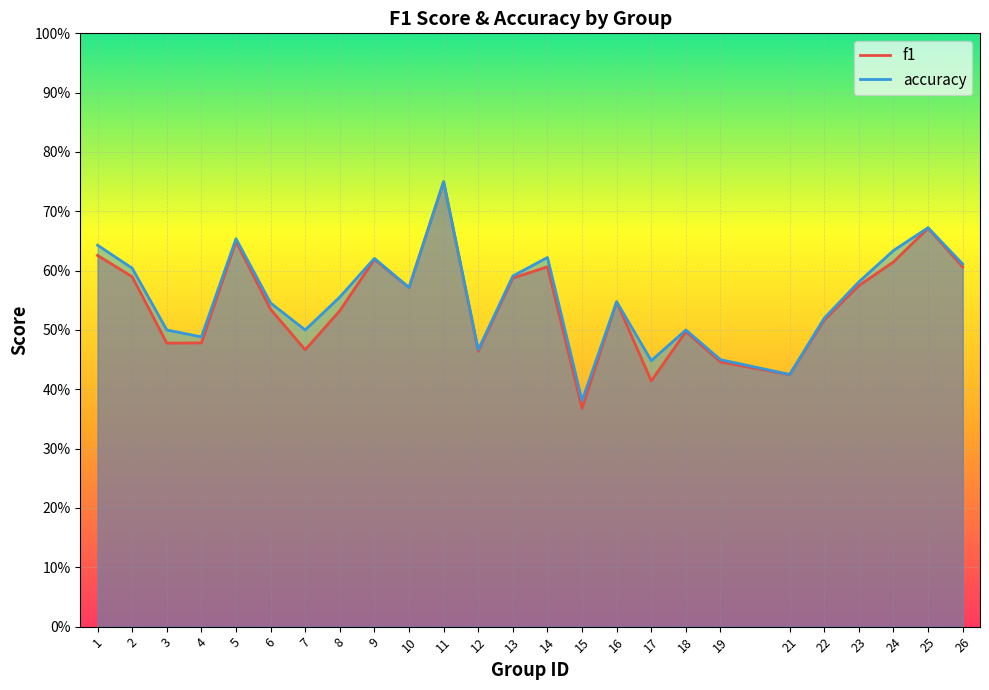

What is the difference between the second highest and second lowest values in the accuracy series?

0.2